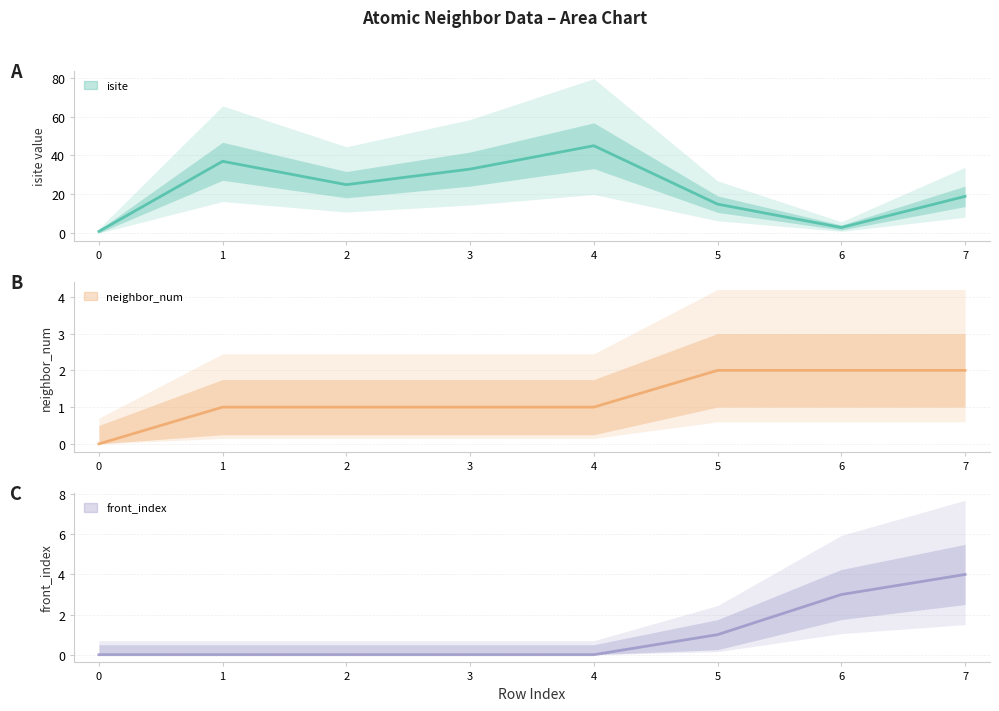

How many front_index (center) values are between 0 and 3?

7